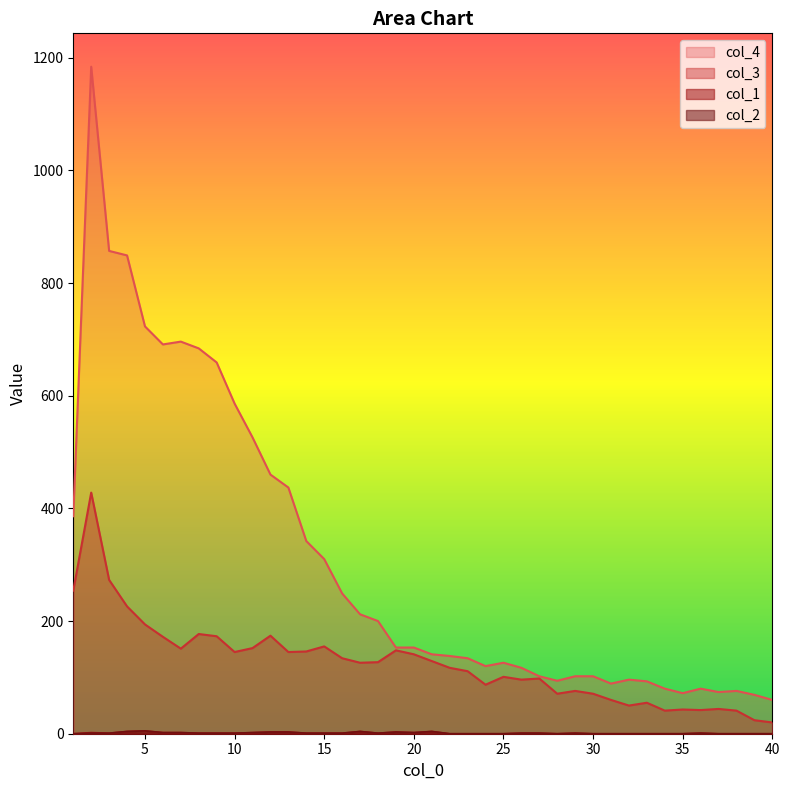

What is the value of the col_2 point at the 7th from the left?

2